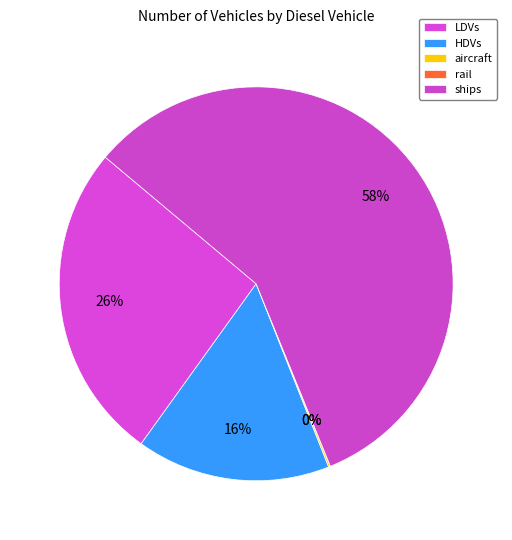

Which slice is the largest?

ships